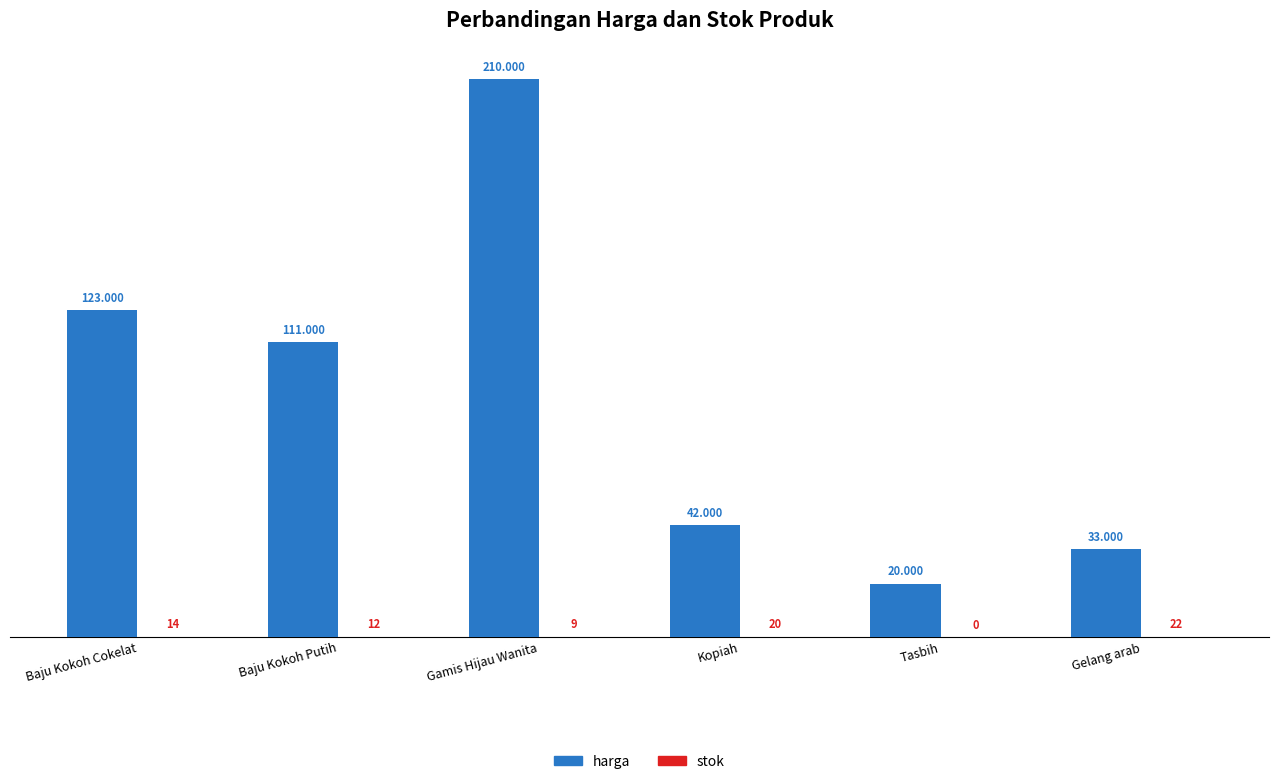

At which label is harga closest to 115000?

Baju Kokoh Putih